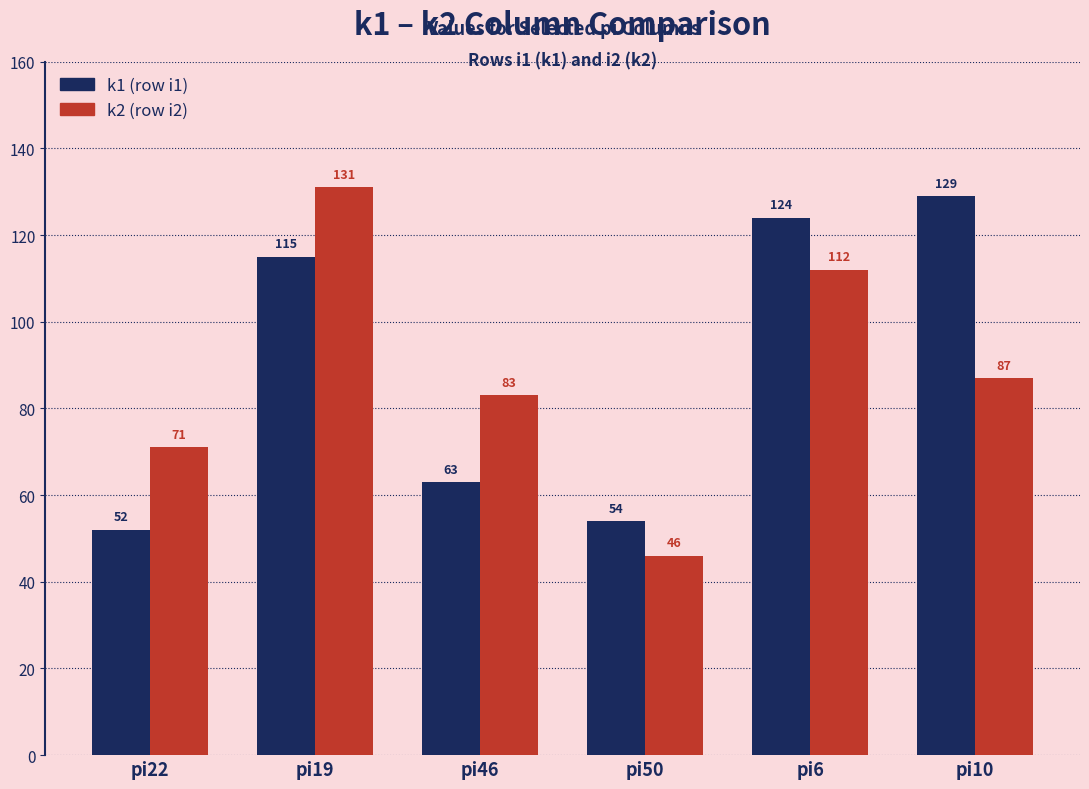

What is the difference between the highest and lowest values at pi10?

42